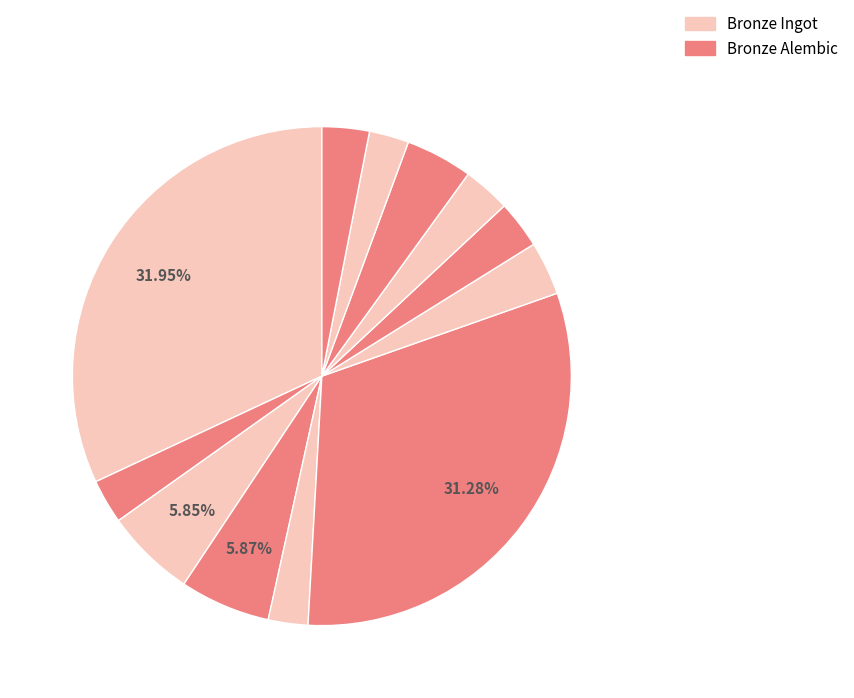

How many segments does this pie chart have?

12